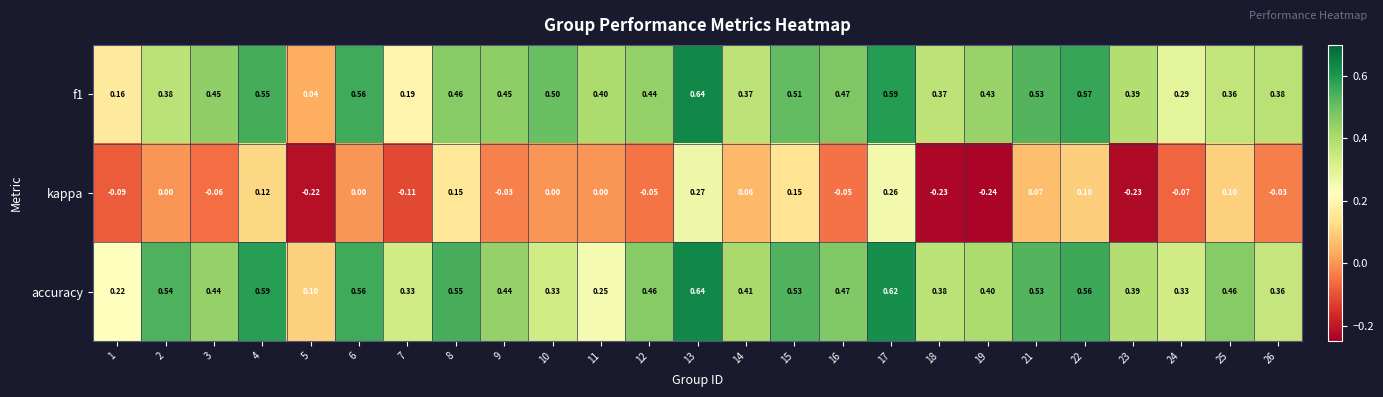

Is the value of kappa at 17 greater than the value of accuracy at 9?

No